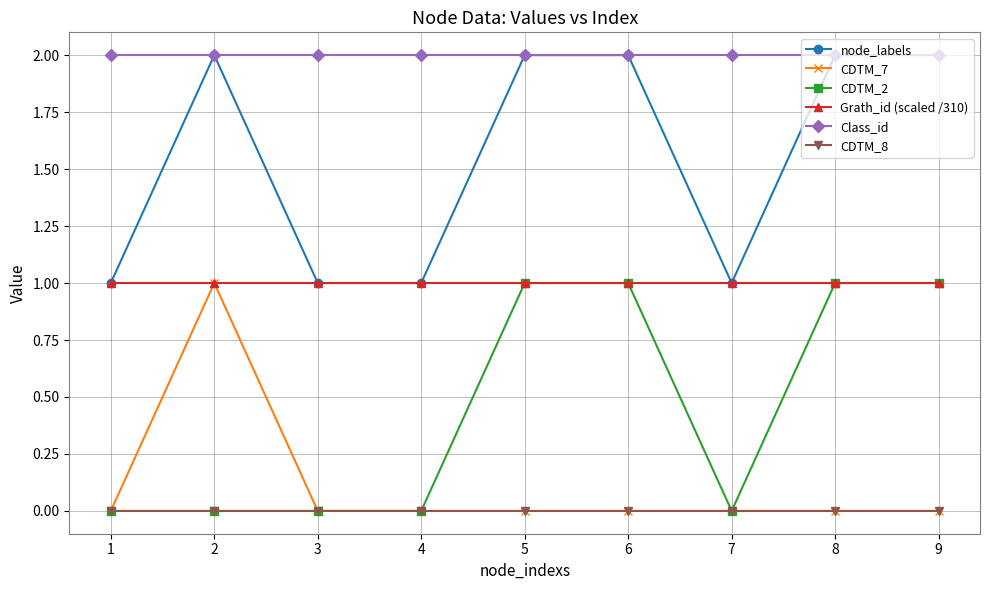

What is the sum of the Grath_id (scaled /310) values at 1 and 2?

2